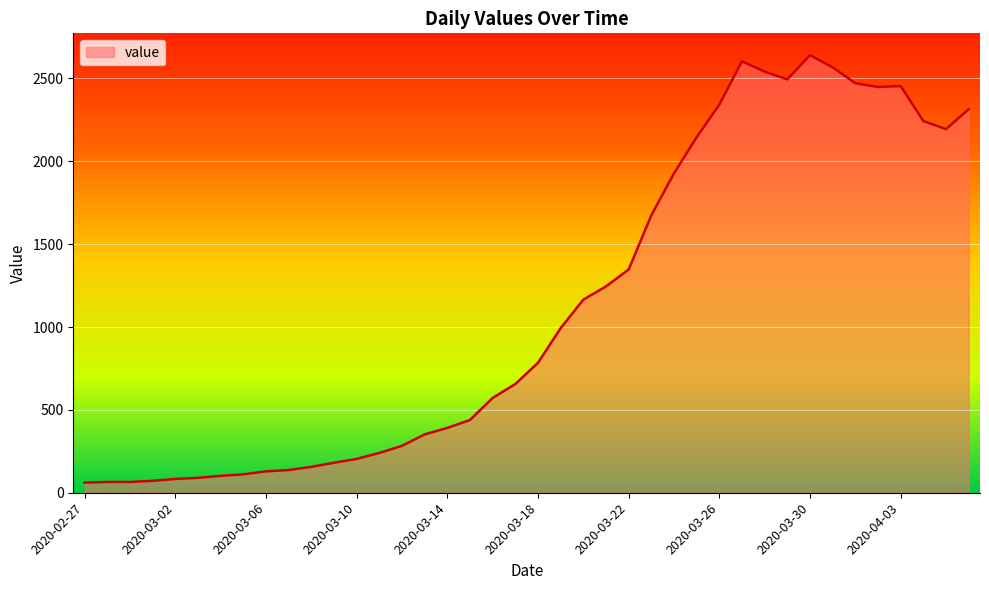

What is the difference between the maximum and minimum values?

2579